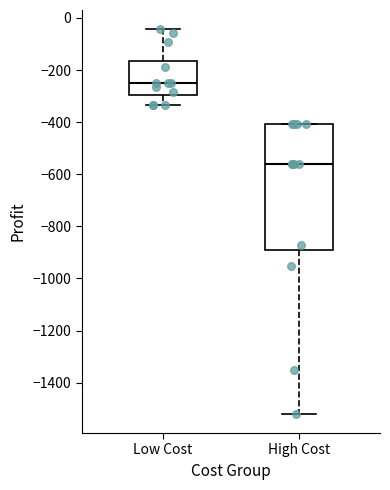

Comparing the boxes themselves (not the whiskers), which one is the tallest?

High Cost